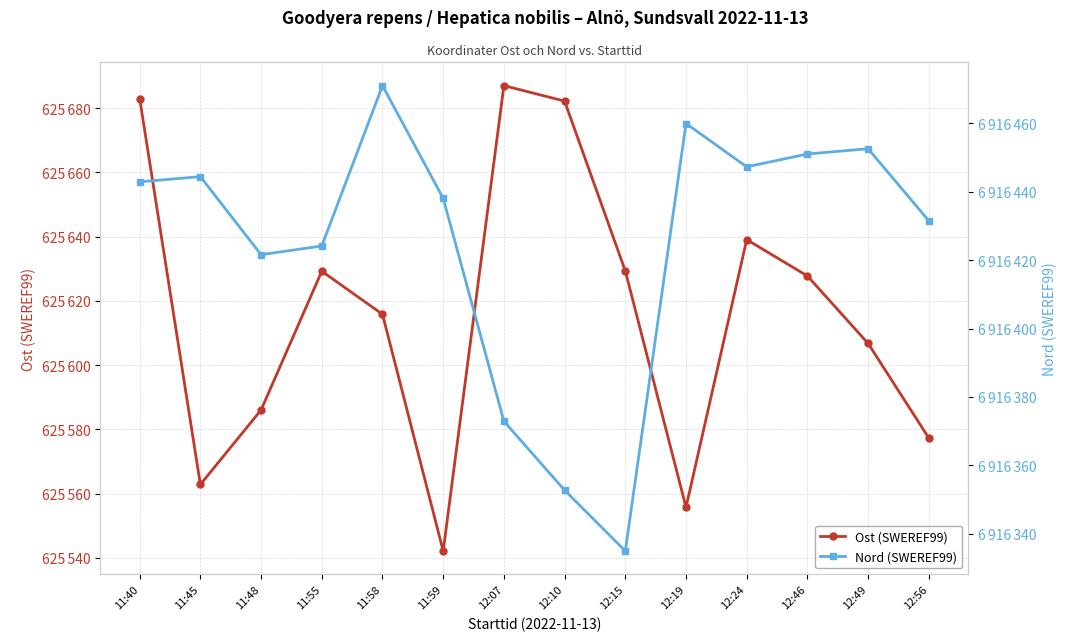

What position from the right is 11:40?

14